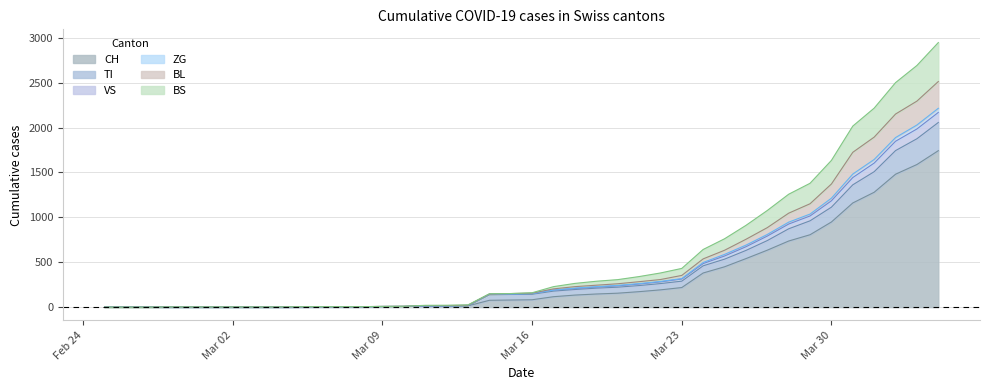

Where does the BL series first go above 151?

2020-03-17